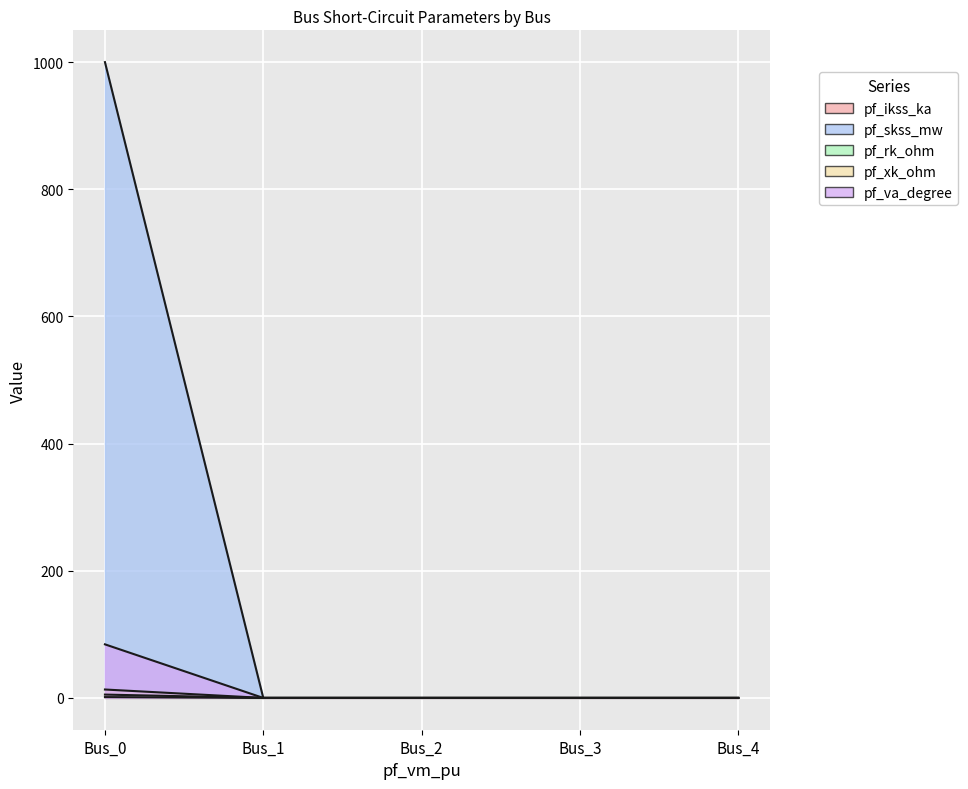

What is the highest value of the pf_xk_ohm series?

13.2